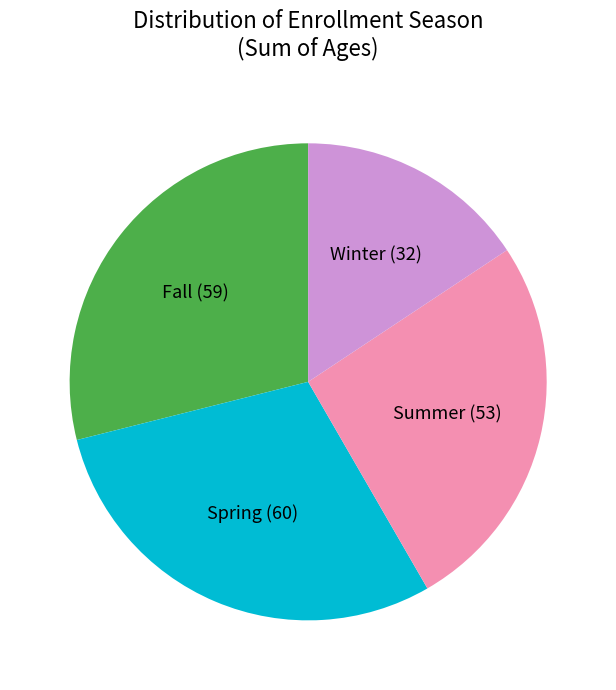

Does Winter represent more than half of the total?

No